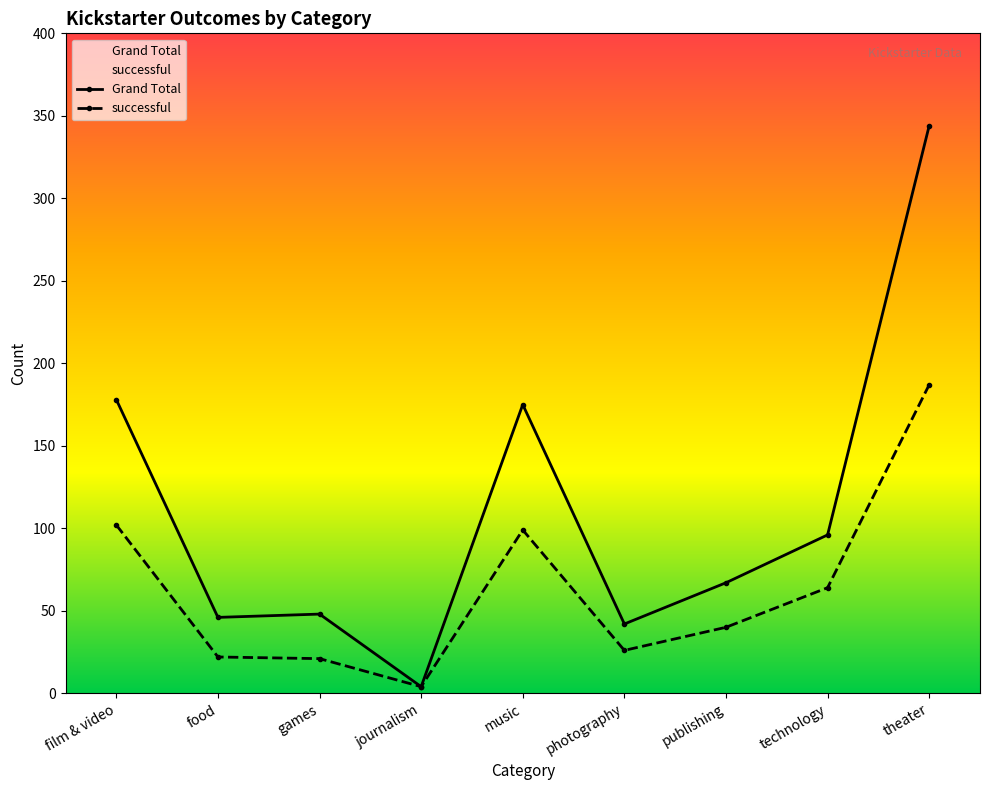

True or false: Grand Total and successful intersect in this chart.

False